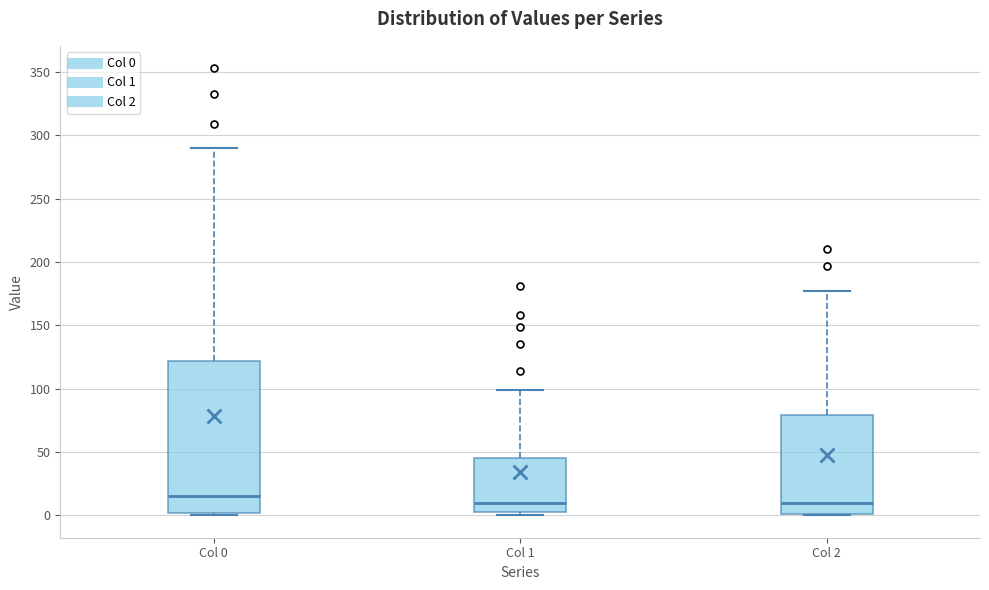

Which box has the highest median line?

Col 0